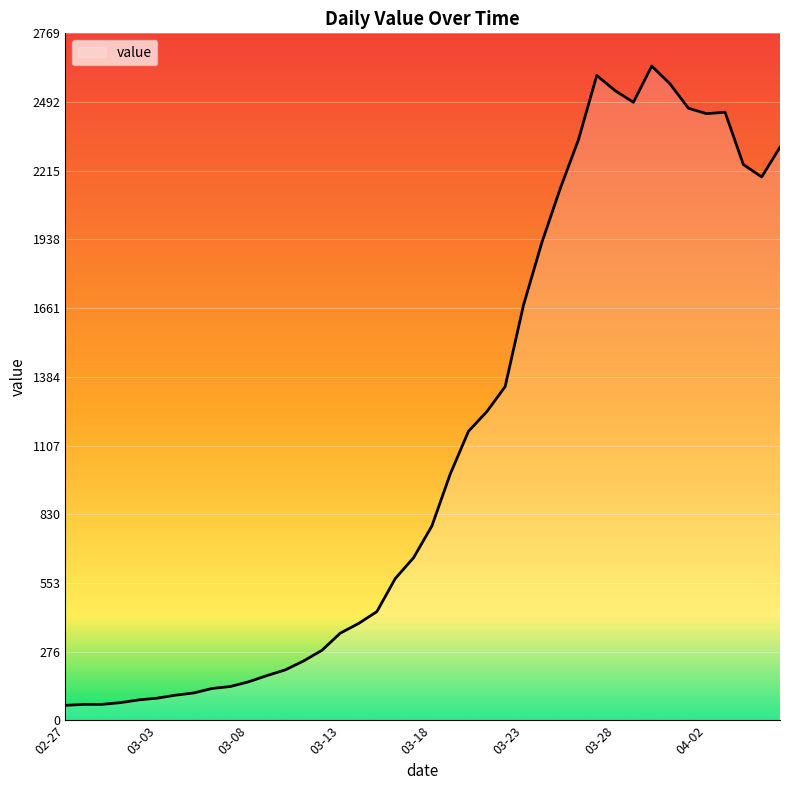

What is the difference between the maximum and minimum values?

2577